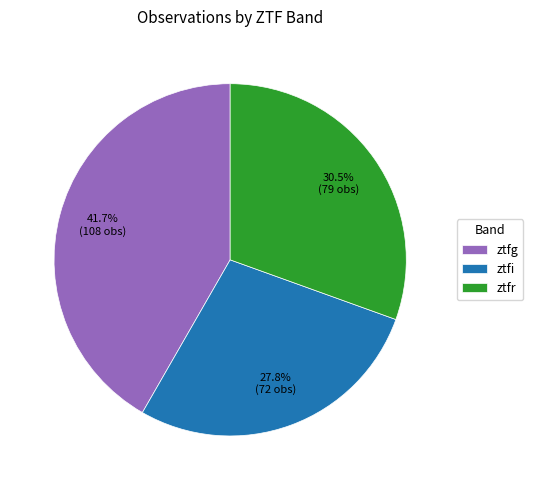

To the nearest percent, what portion does ztfg represent?

42%